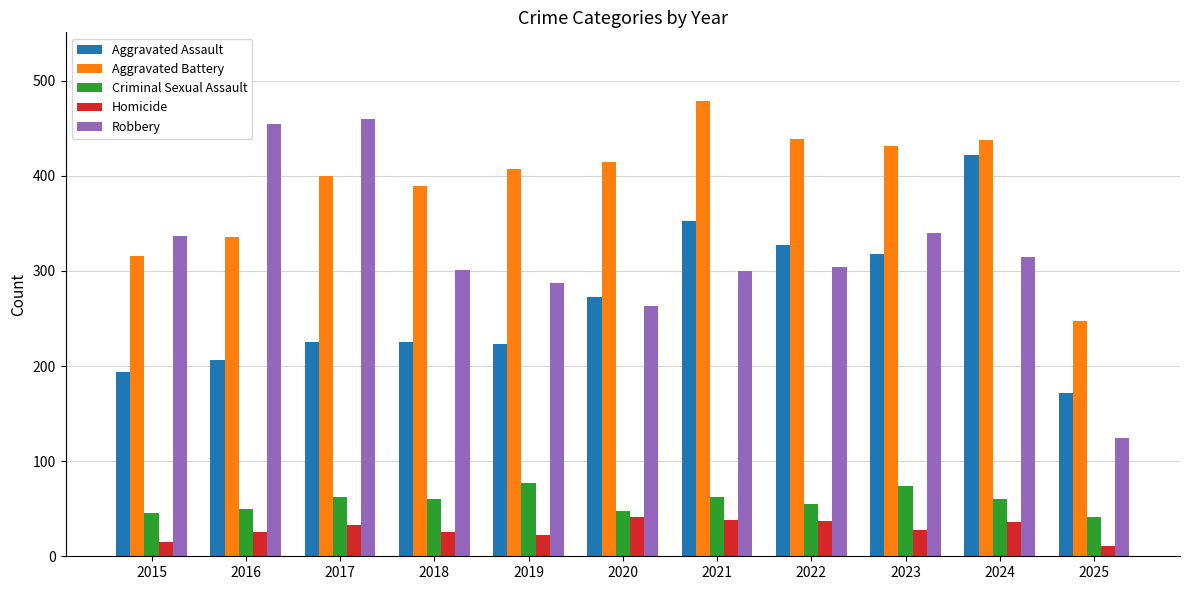

What is the difference between the maximum and second lowest values in the Criminal Sexual Assault series?

31